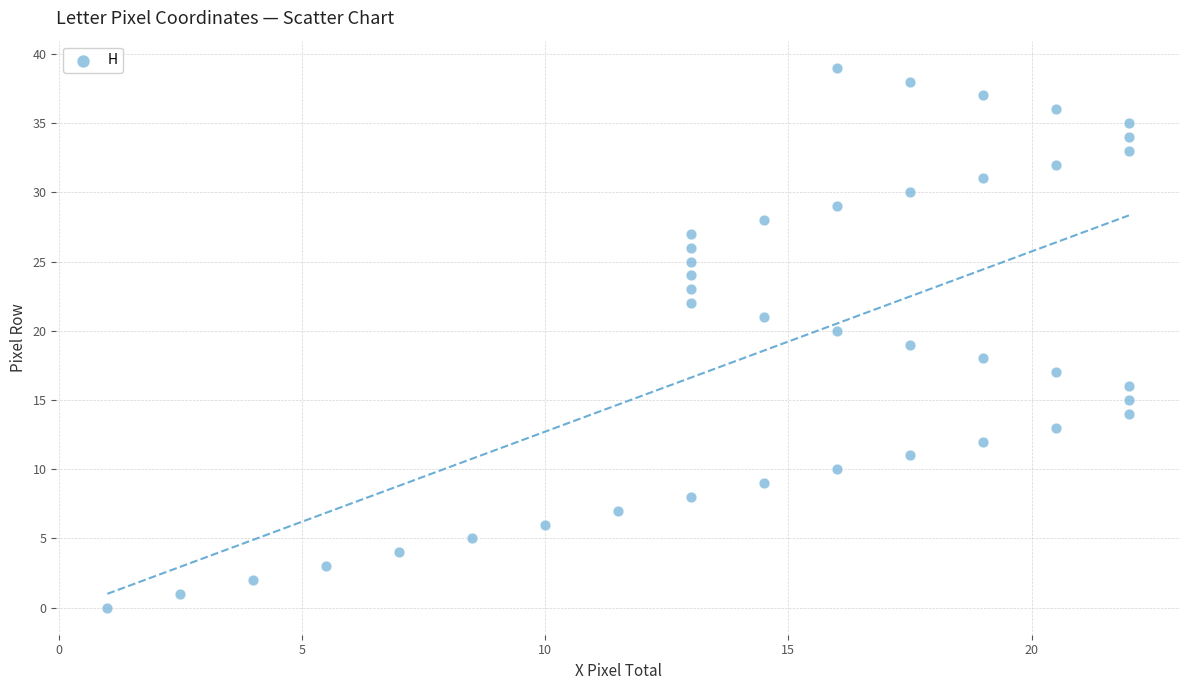

What is the range of Y values (max minus min)?

39